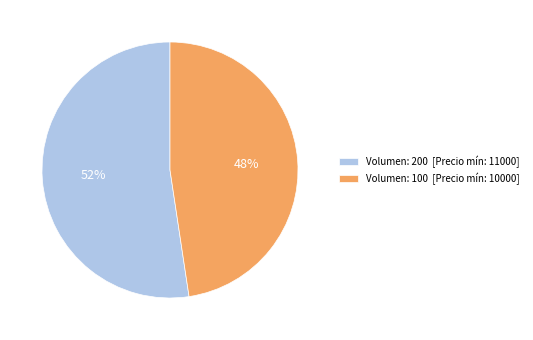

Which slice is the smallest?

Volumen: 100 [Precio mín: 10000]